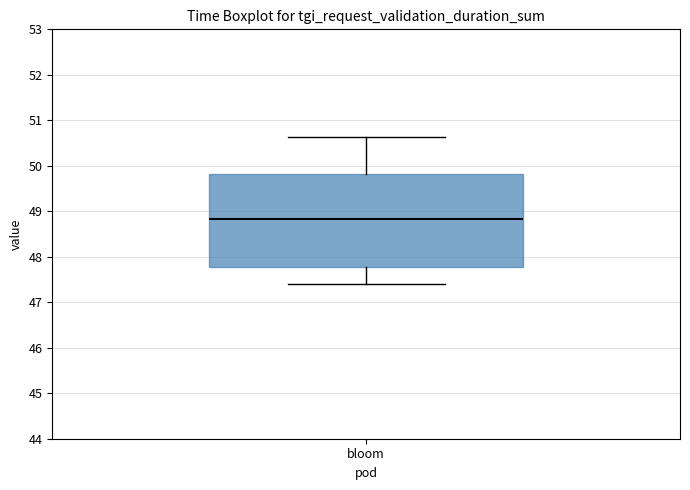

Read this box plot against the y-axis: the position of the median line, the range covered by the box, and the ends of both whiskers. The values are not printed on the chart, so give them approximately, as read against the axis.

median 48.8, box 47.8 to 49.8, whiskers 47.4 to 50.6